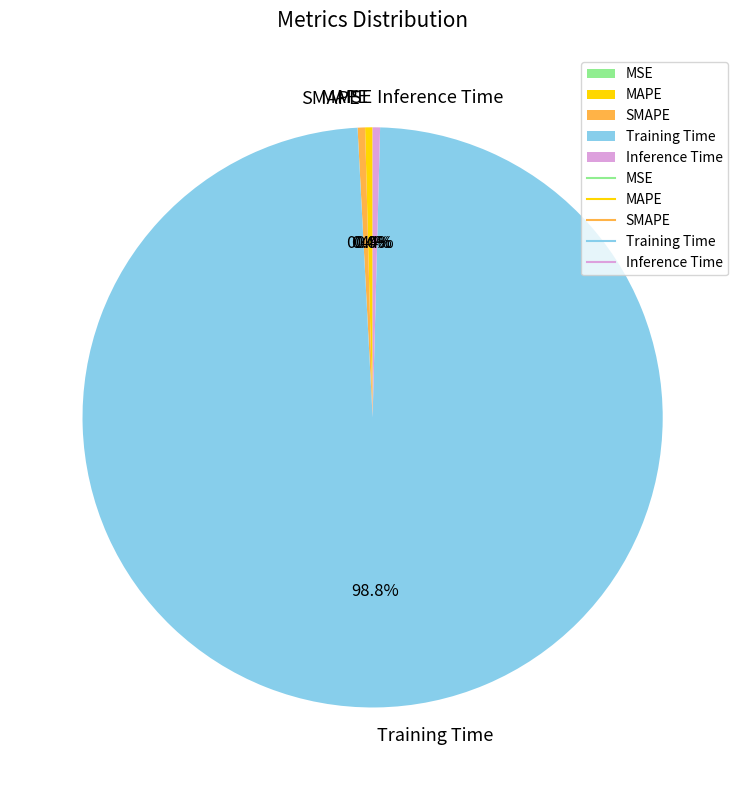

Is the sum of Inference Time and Training Time greater than half?

Yes